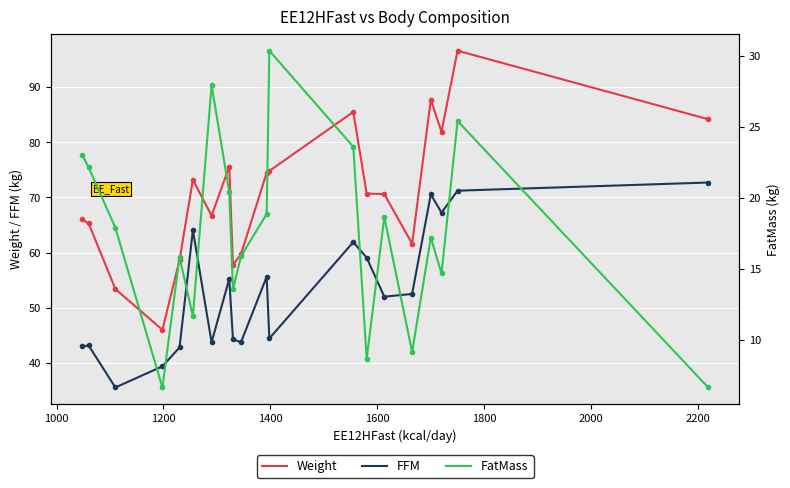

What is the greatest value displayed?

96.6